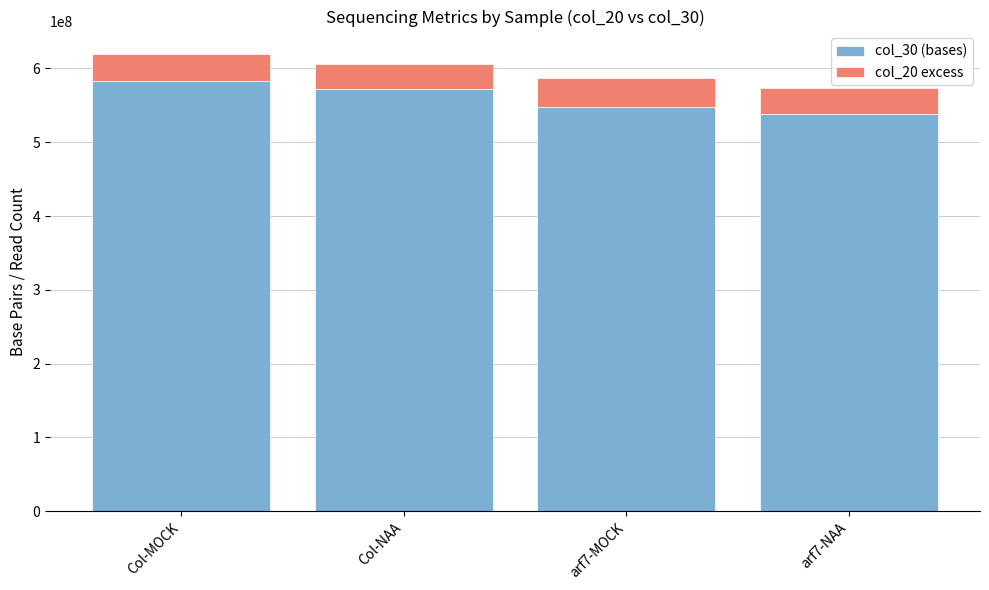

What is the total value across all series at arf7-NAA?

573939597